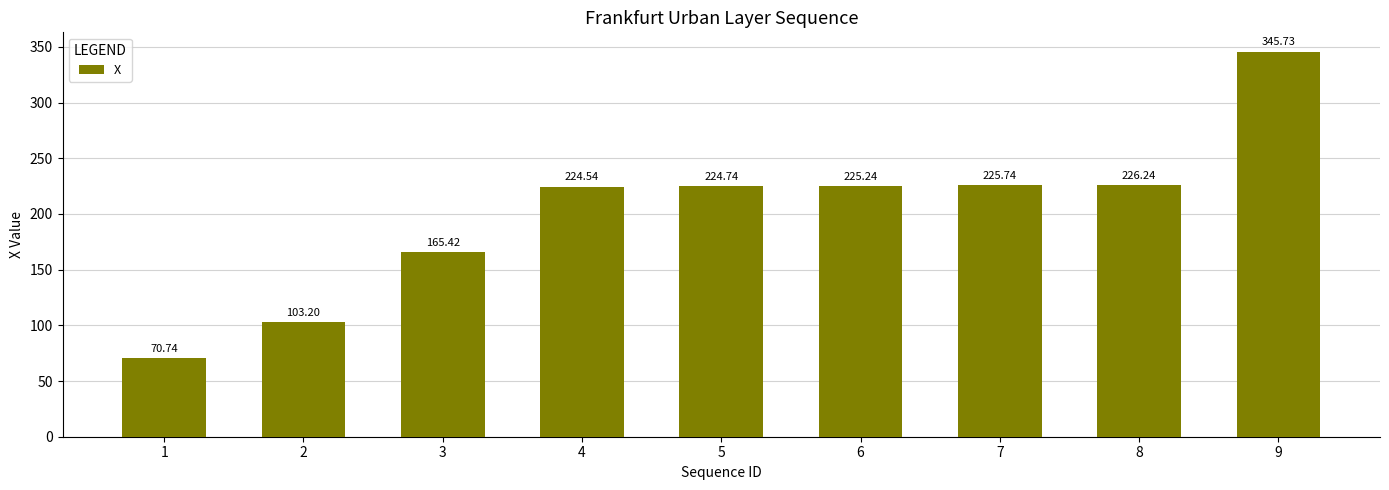

Reading left to right, list all the values displayed in this chart.

1=70.7	2=103.2	3=165.4	4=224.5	5=224.7	6=225.2	7=225.7	8=226.2	9=345.7